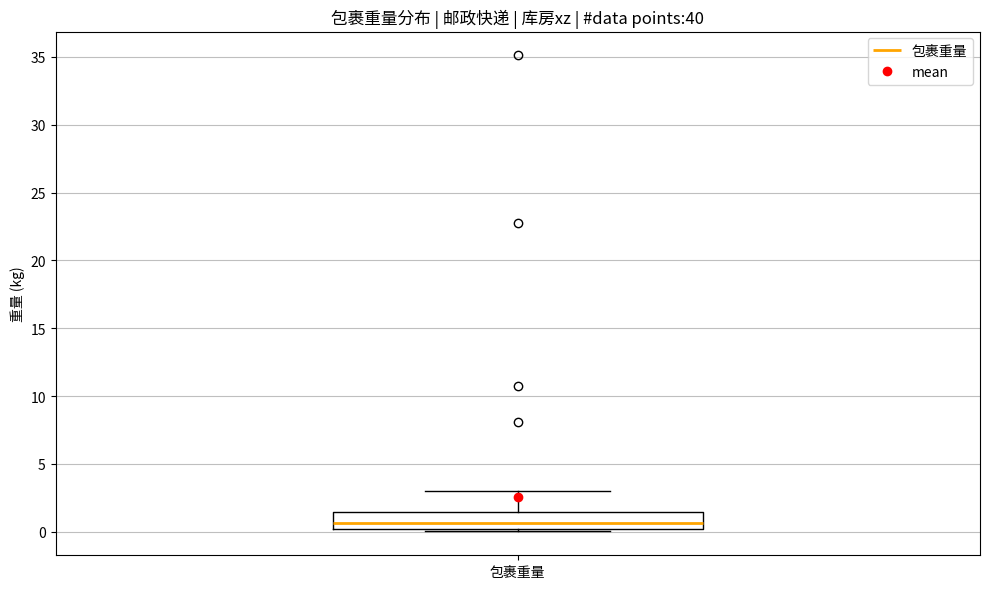

Where is the lower edge of the box for 包裹重量 on the y-axis? The values are not printed on the chart, so give them approximately, as read against the axis.

0.0